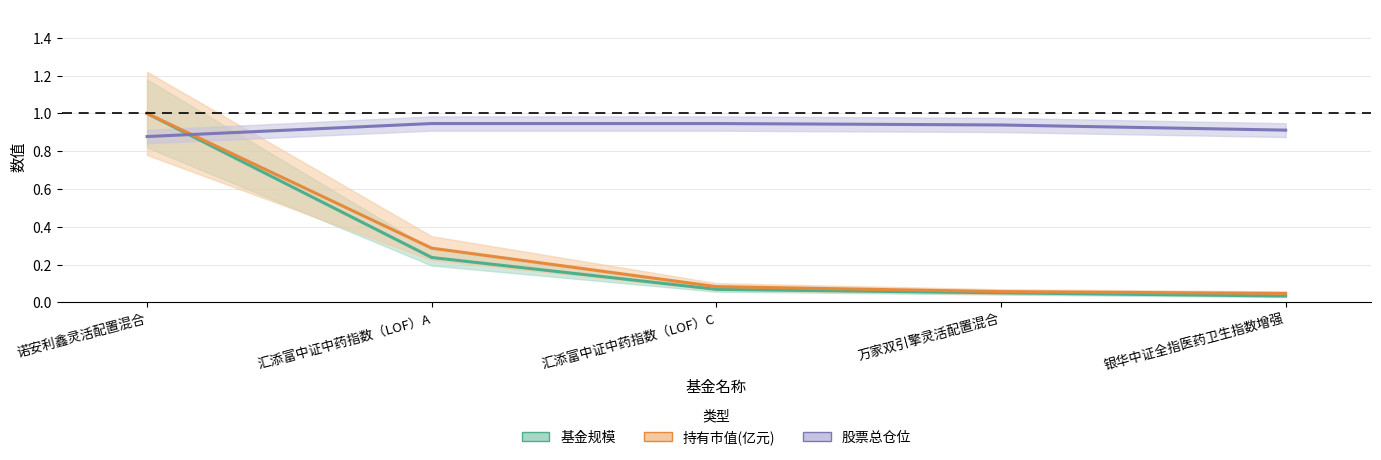

The 股票总仓位 series shows 1.6 at 汇添富中证中药指数（LOF）C. True or false?

False